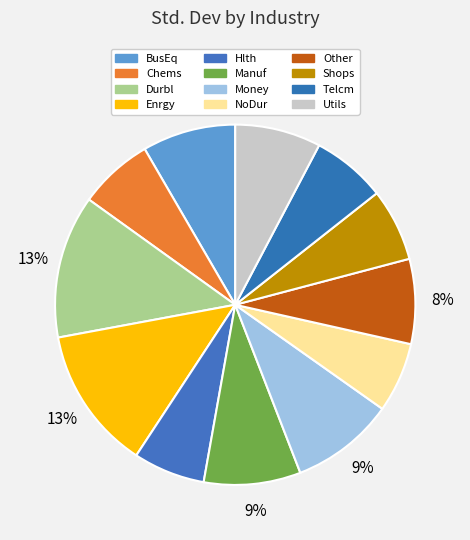

Does Money represent more than half of the total?

No